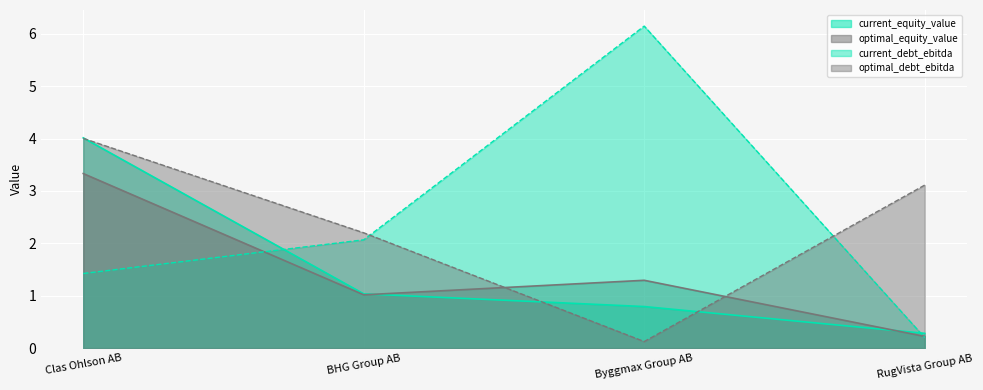

How many lines are shown in the chart?

4